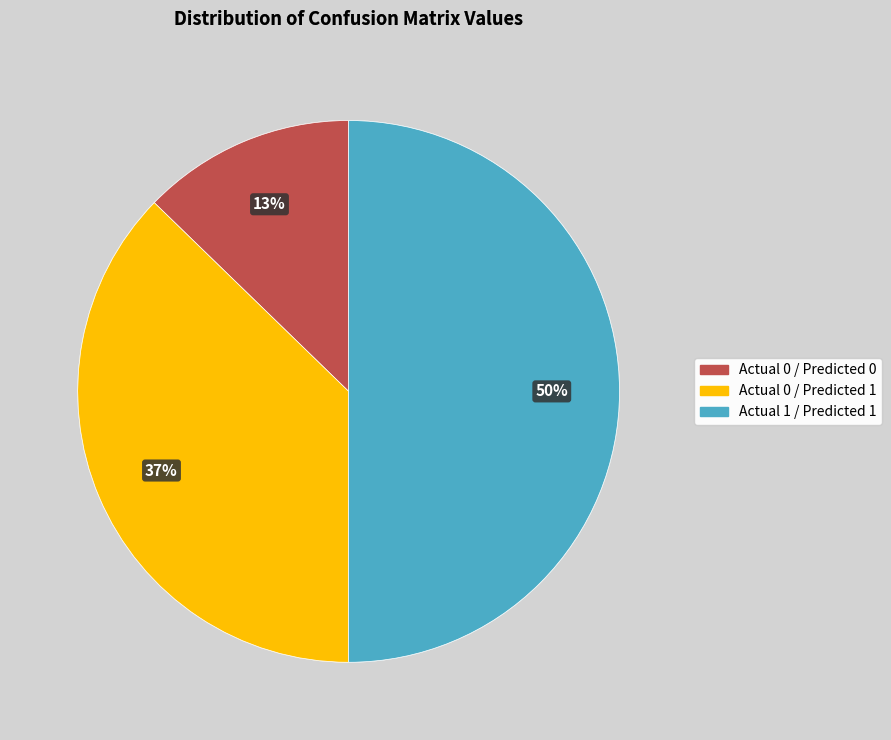

To the nearest percent, what is the average slice percentage?

33%